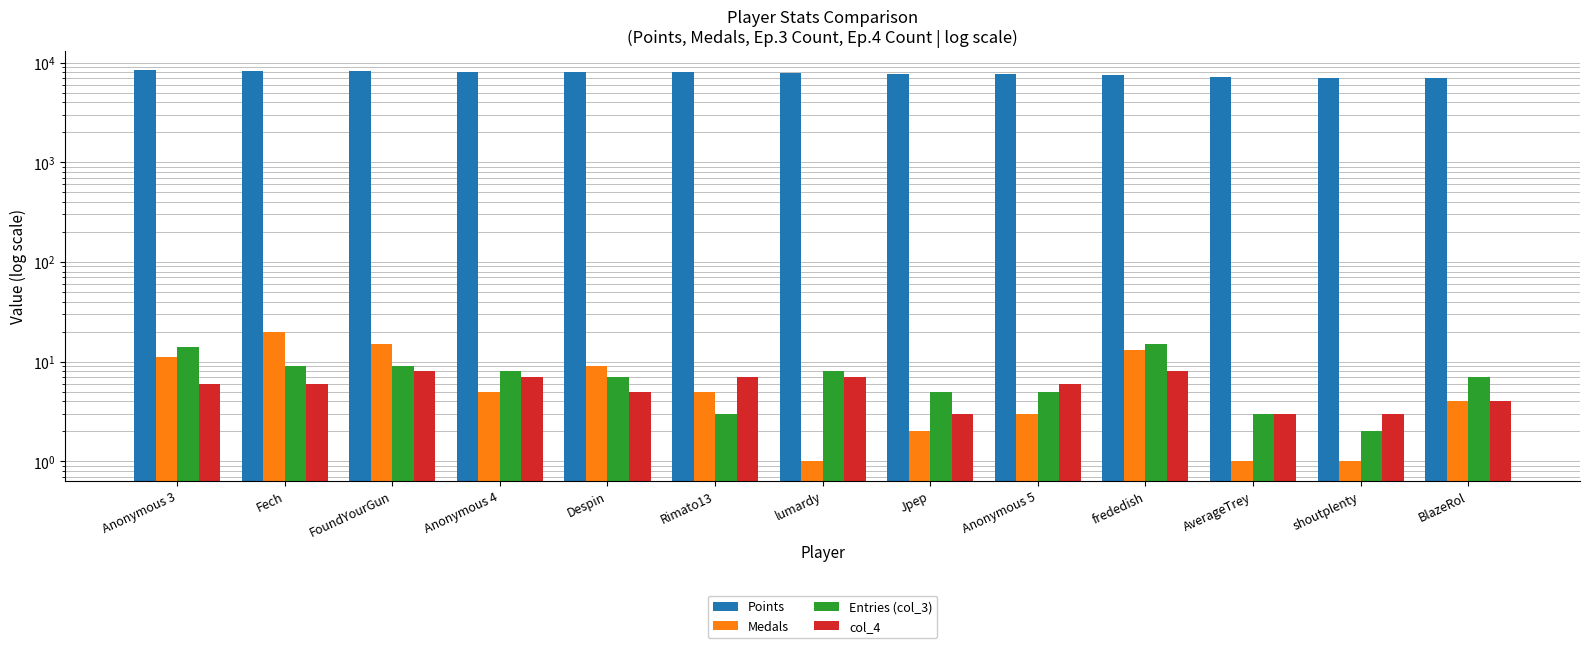

Which series has the largest range (max minus min)?

Points